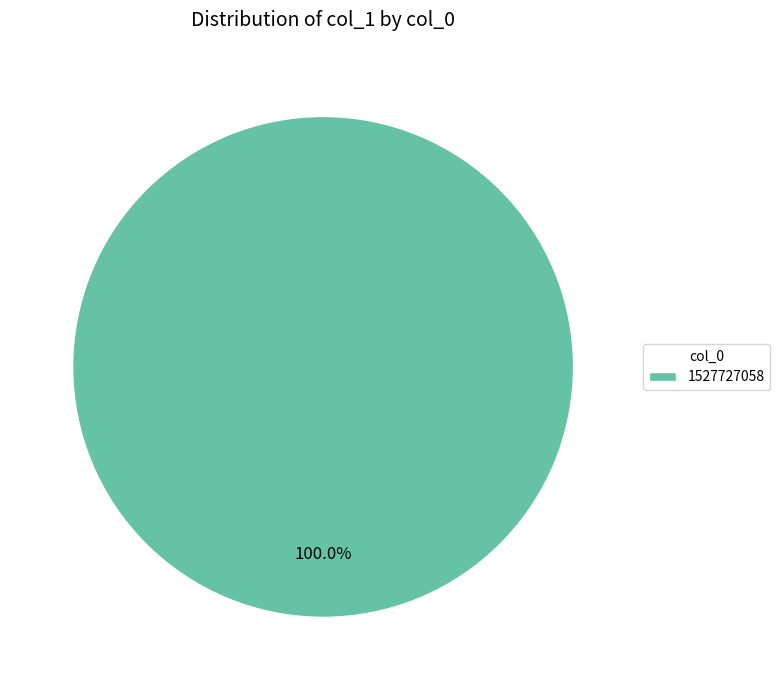

The 1527727058 slice represents 100% of the pie. True or false?

True